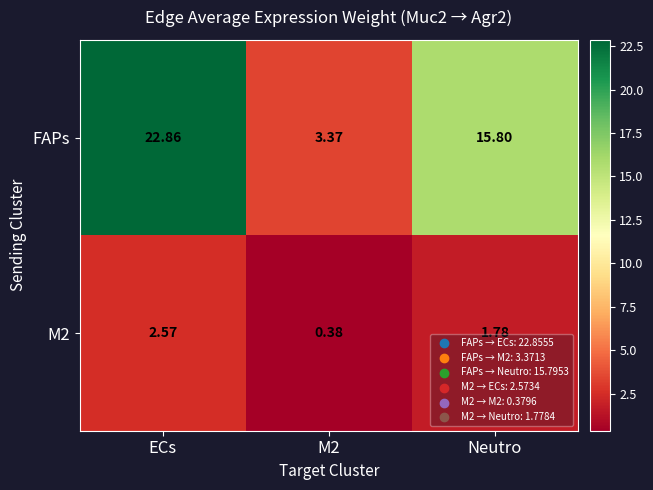

Where is FAPs nearest to the value 13?

Neutro